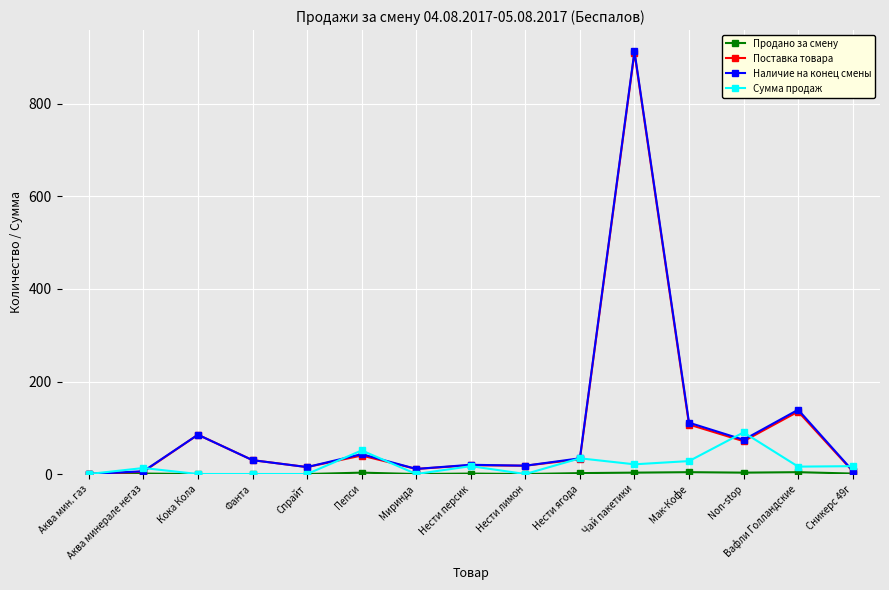

How many distinct data groups are displayed?

4